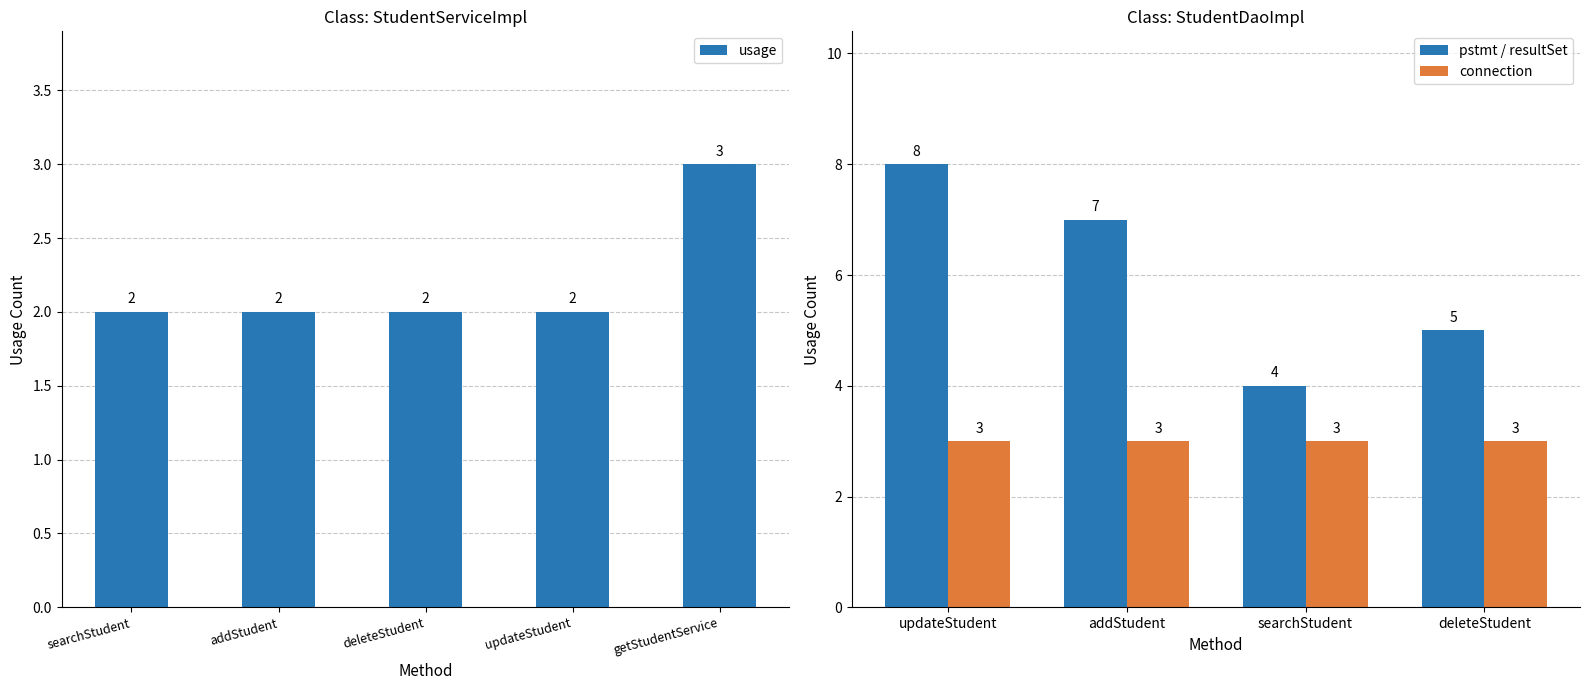

Where is the data nearest to the value 2?

searchStudent